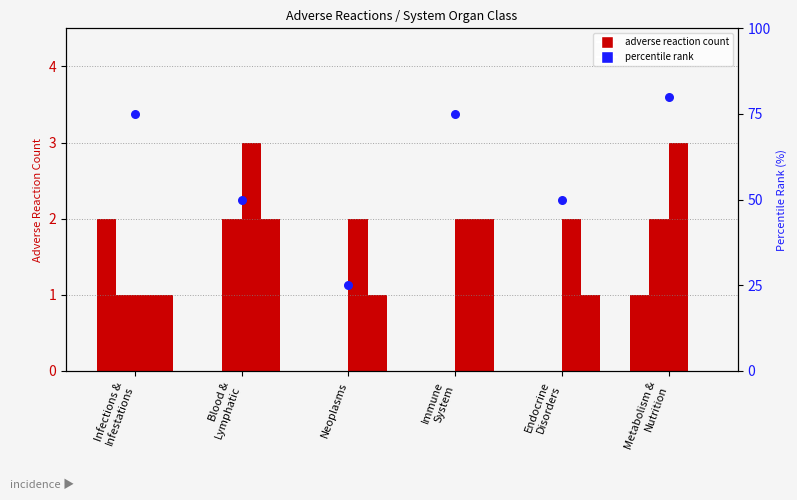

What is the total value across all series at Metabolism &
Nutrition?

86